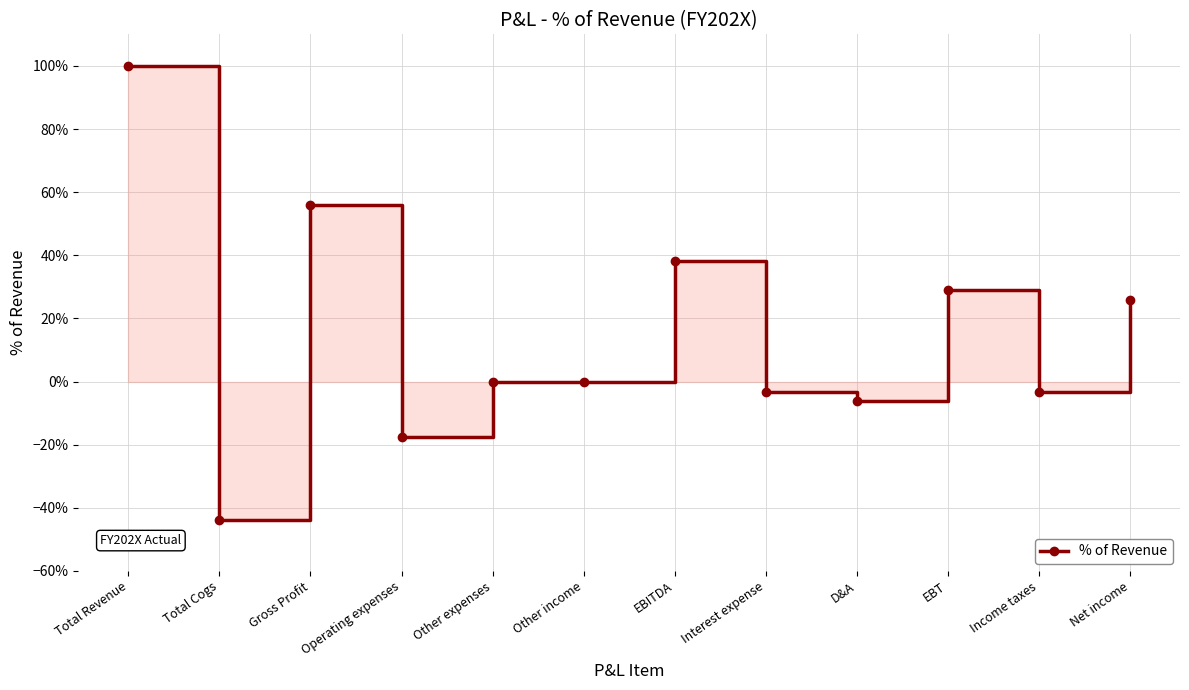

What is the value of the 1st point from the left?

1.0